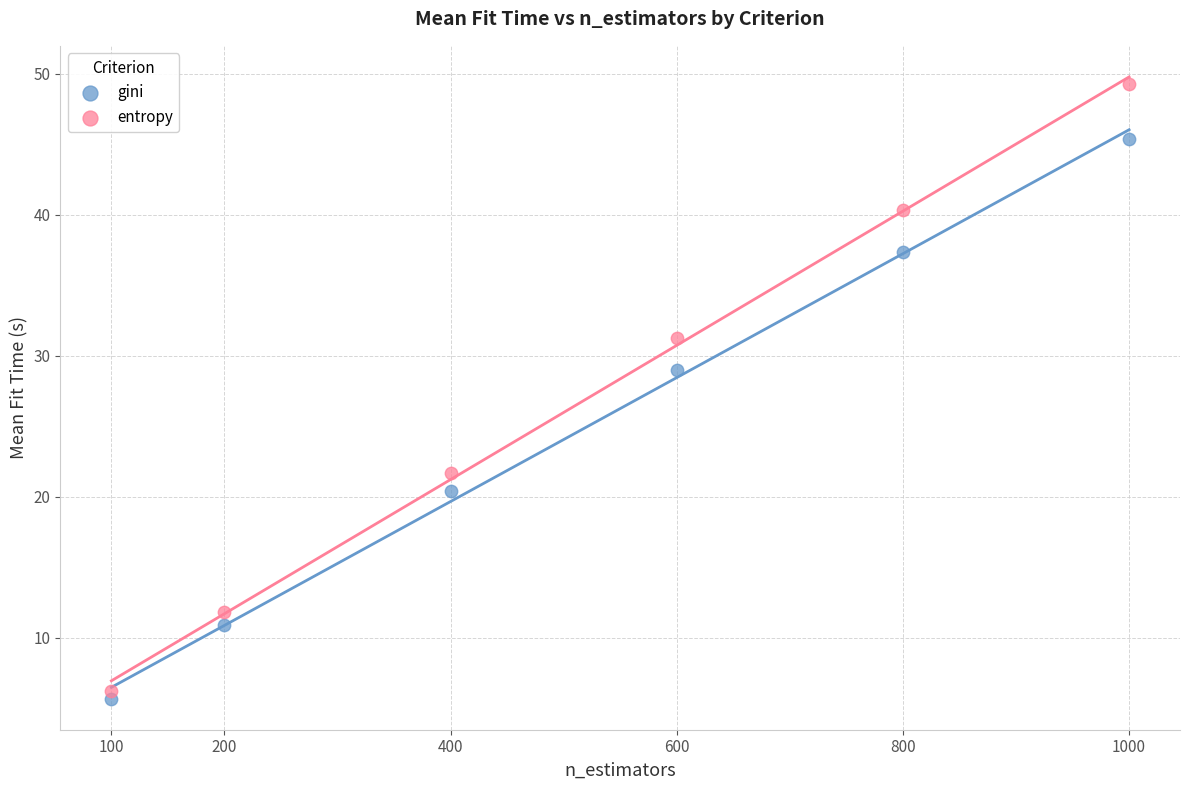

In the gini series, what Y value is closest to 25?

29.0